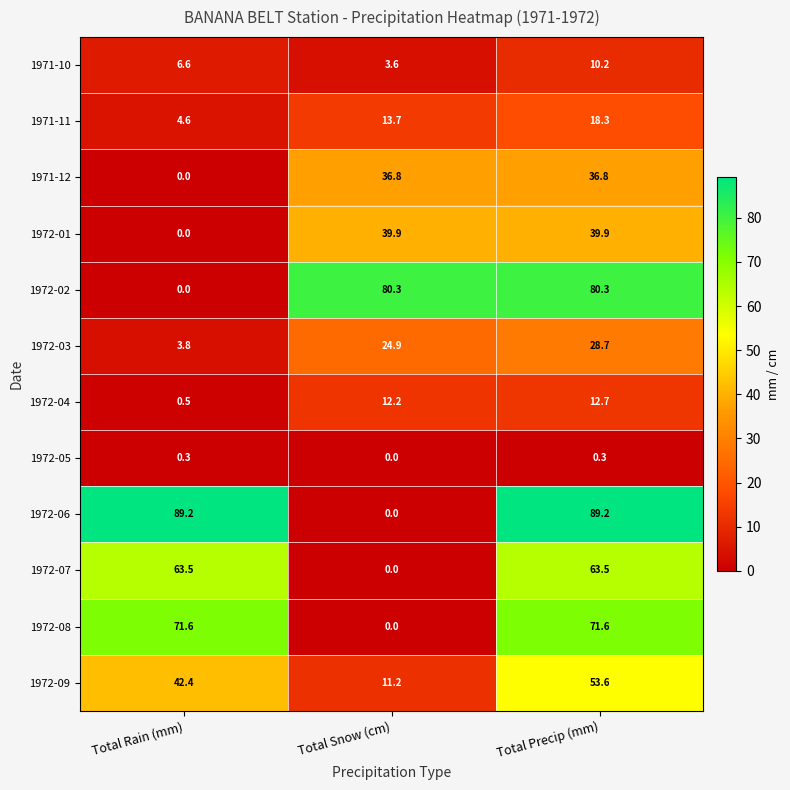

What is the average value of the 1972-06 series?

59.5